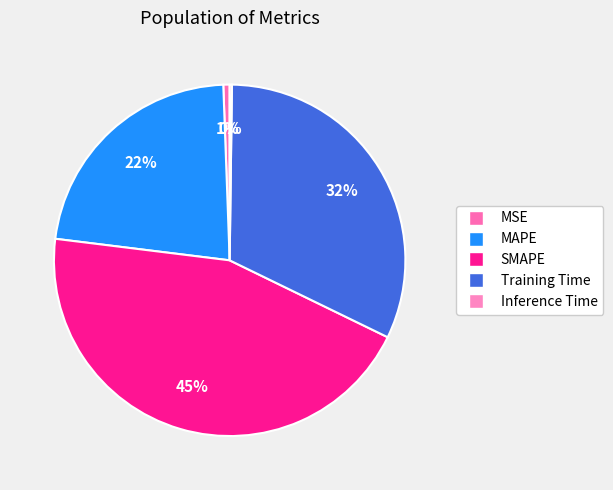

Which slice is the smallest?

Inference Time